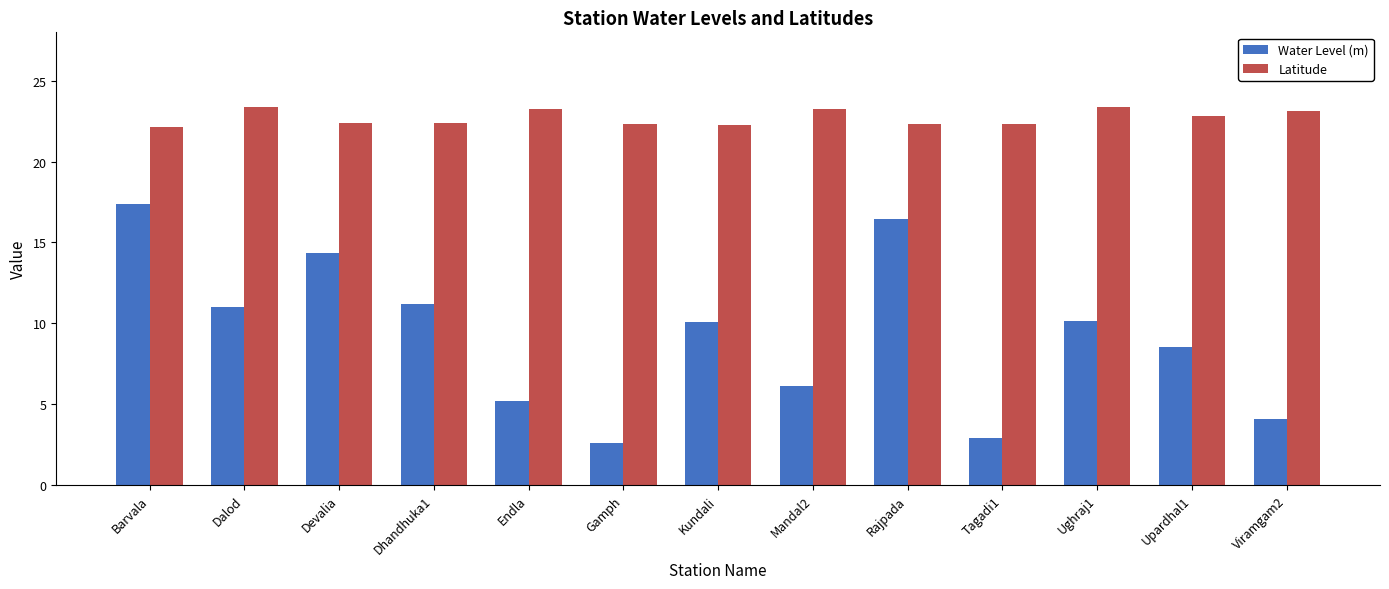

Rank the series at Endla from highest to lowest value.

Latitude, Water Level (m)